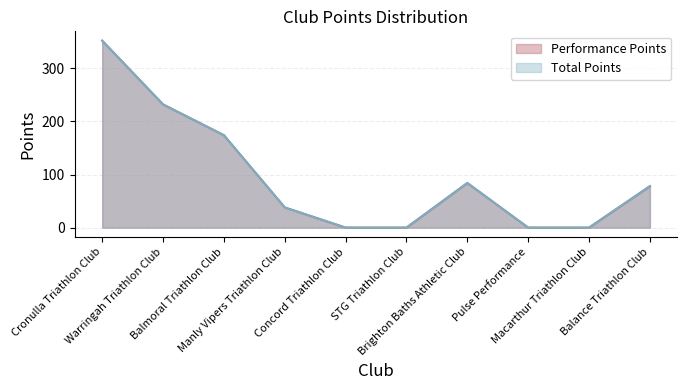

What is the label of the 10th point from the left?

Balance Triathlon Club